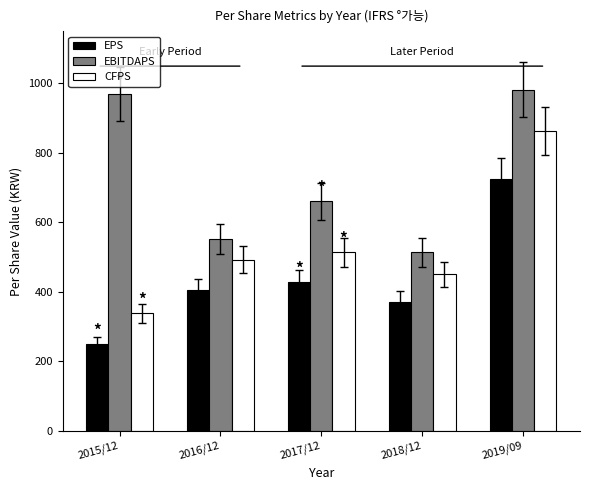

What is the sum of the EBITDAPS values at 2019/09 and 2016/12?

1534